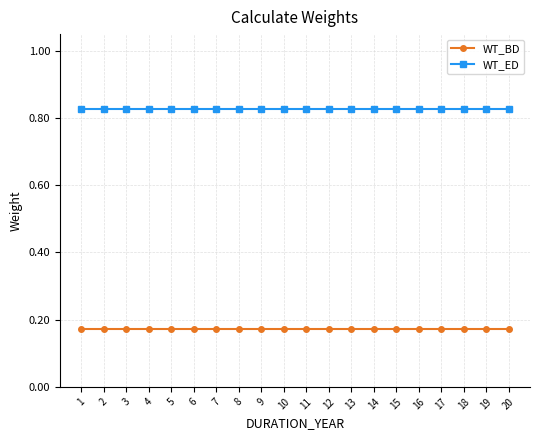

What is the sum of the WT_ED values at 17 and 13?

1.7